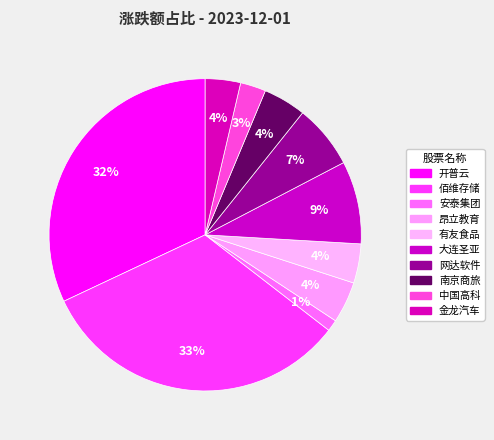

To the nearest percent, what is the average slice percentage?

10%